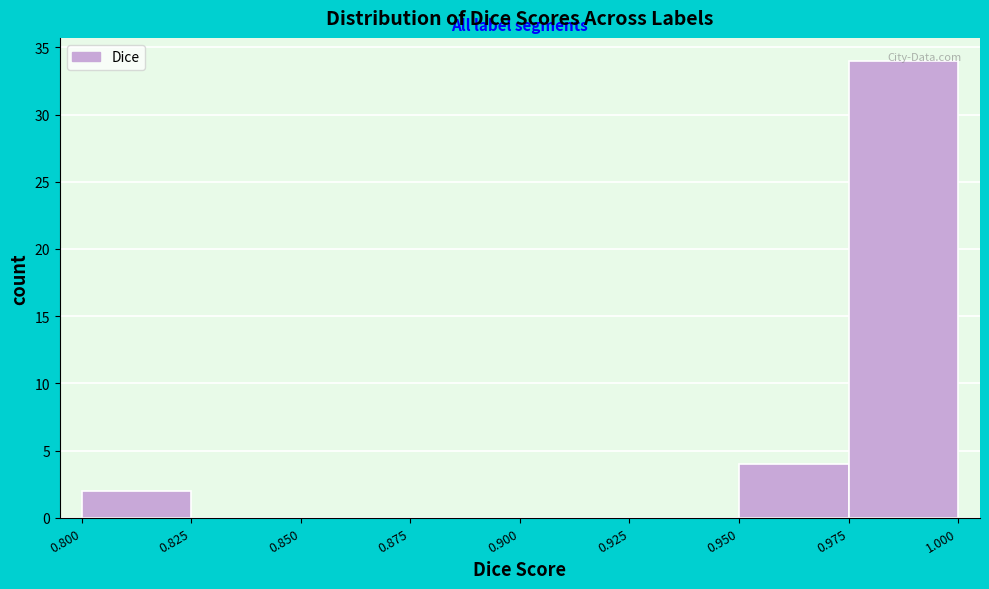

Which range on the x-axis has the tallest bar?

0.975 to 1.000